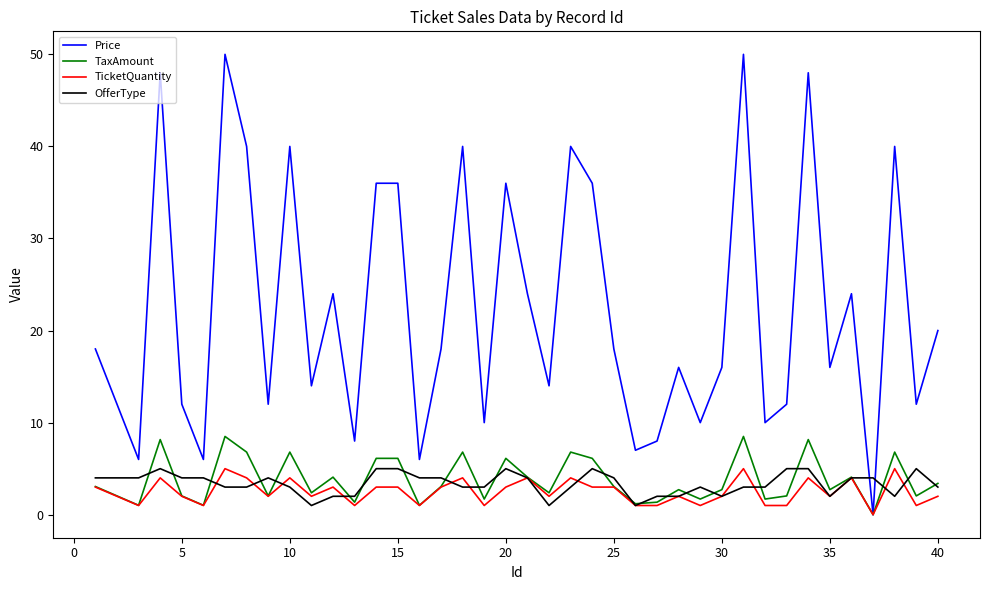

Which series has the widest spread of values?

Price